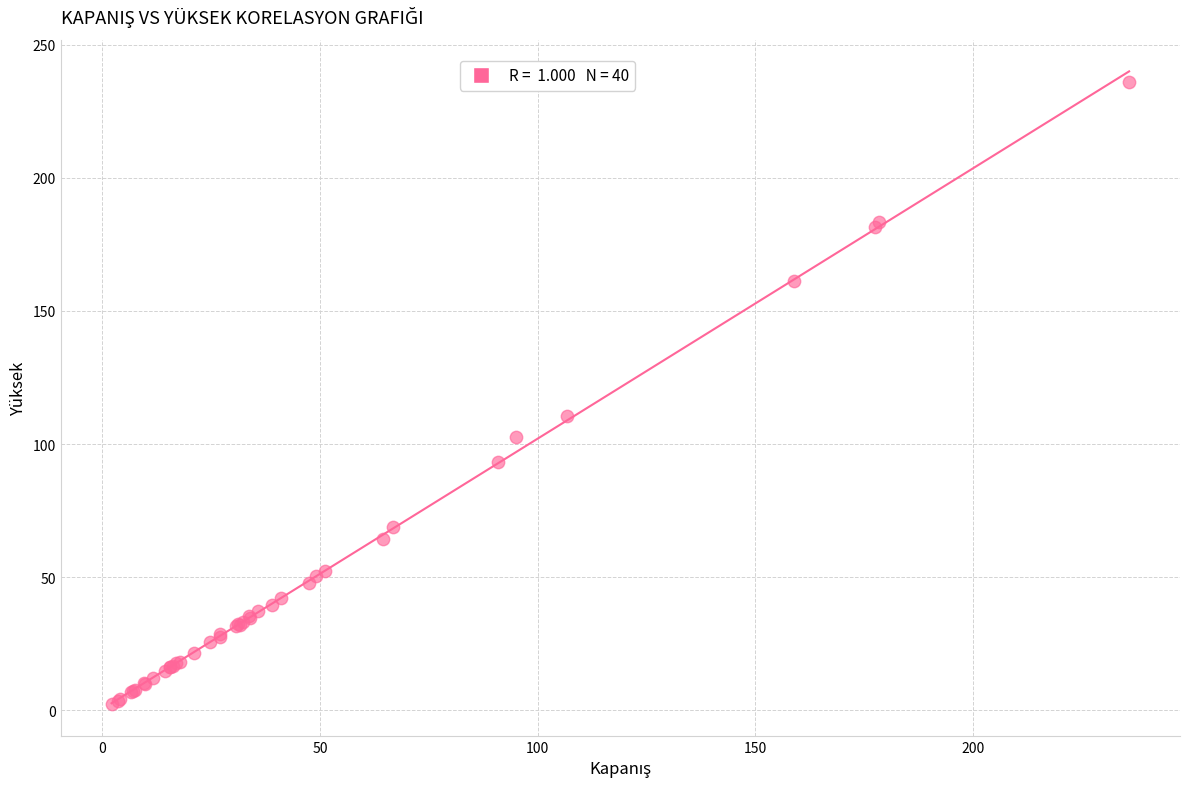

What Y value in the scatter plot is closest to 119?

110.5